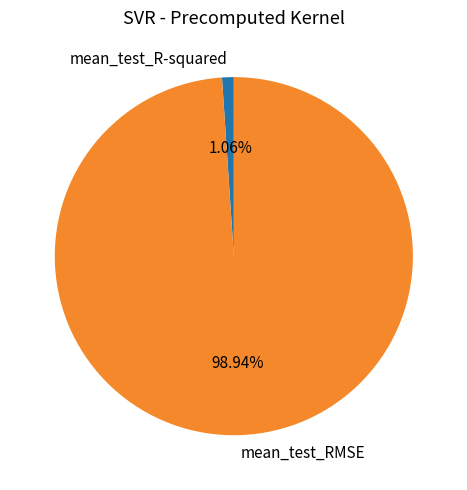

To the nearest percent, what percentage of the pie is mean_test_RMSE?

99%